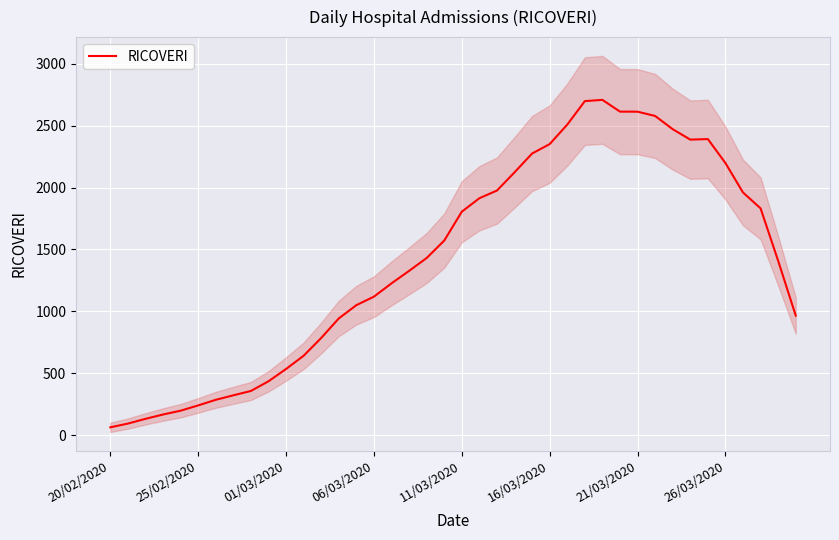

Where is the data nearest to the value 1386?

38